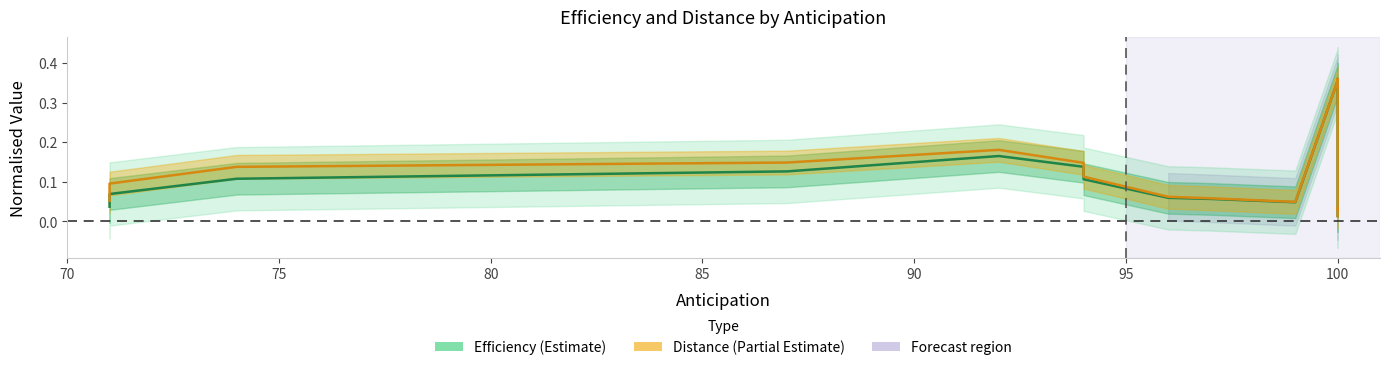

List the series in order of their peak value, highest first.

efficiency, Distance